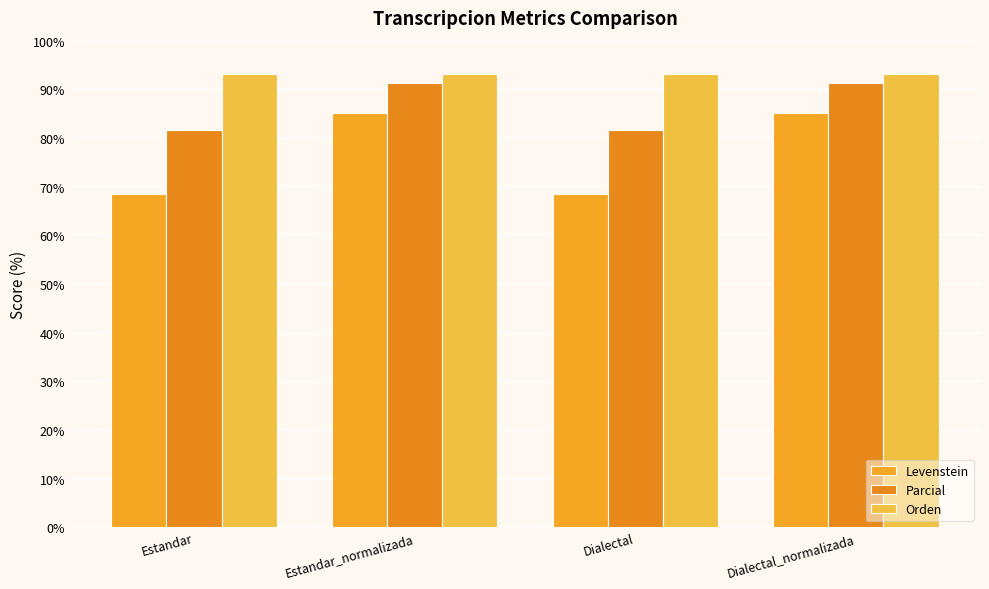

What is the smallest value displayed?

68.4